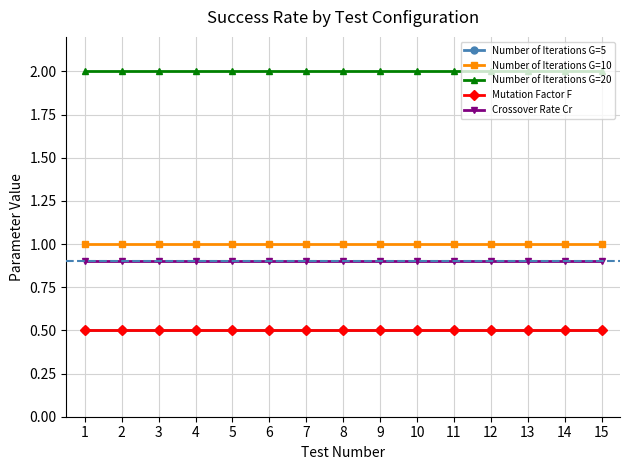

Is this an area chart (filled region under the line)?

No